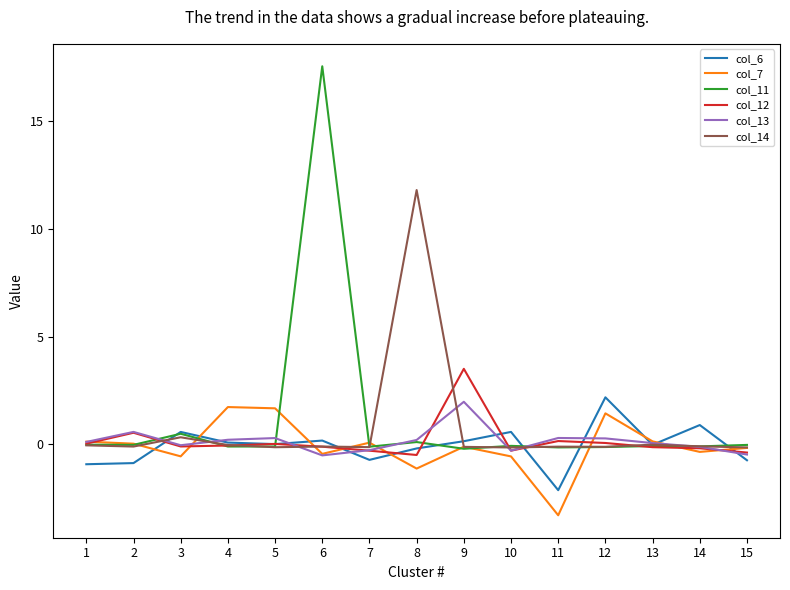

Which series has the widest spread of values?

col_11